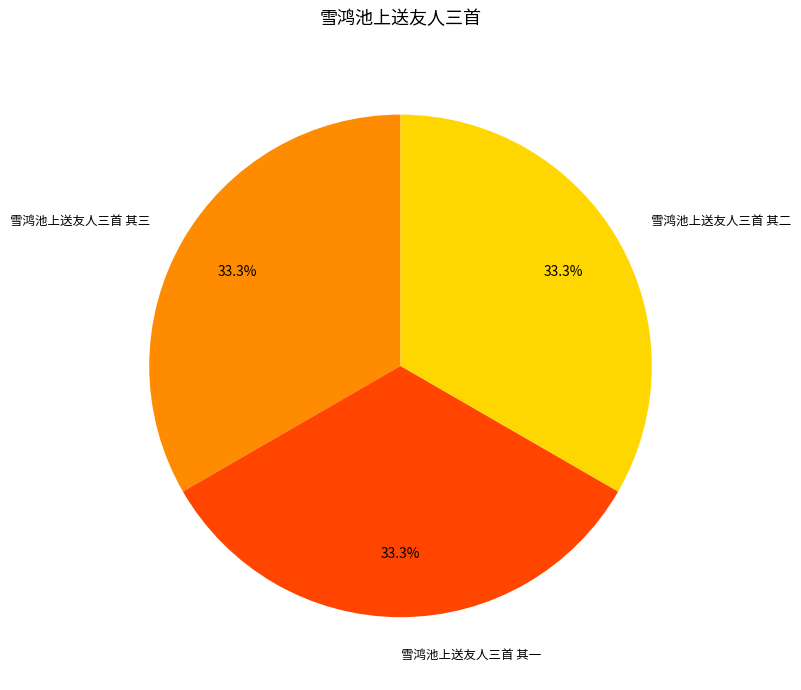

Count the number of slices in the pie.

3